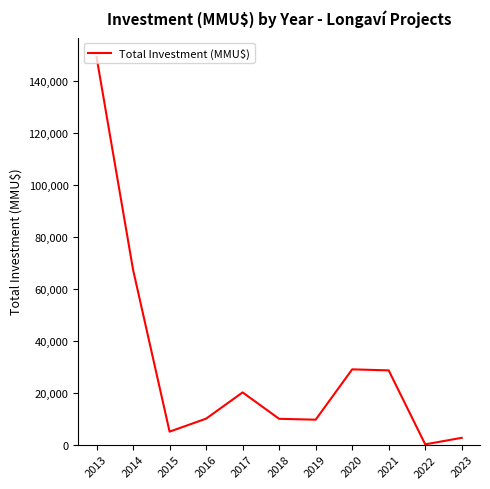

What is the difference between the maximum and minimum values?

149249